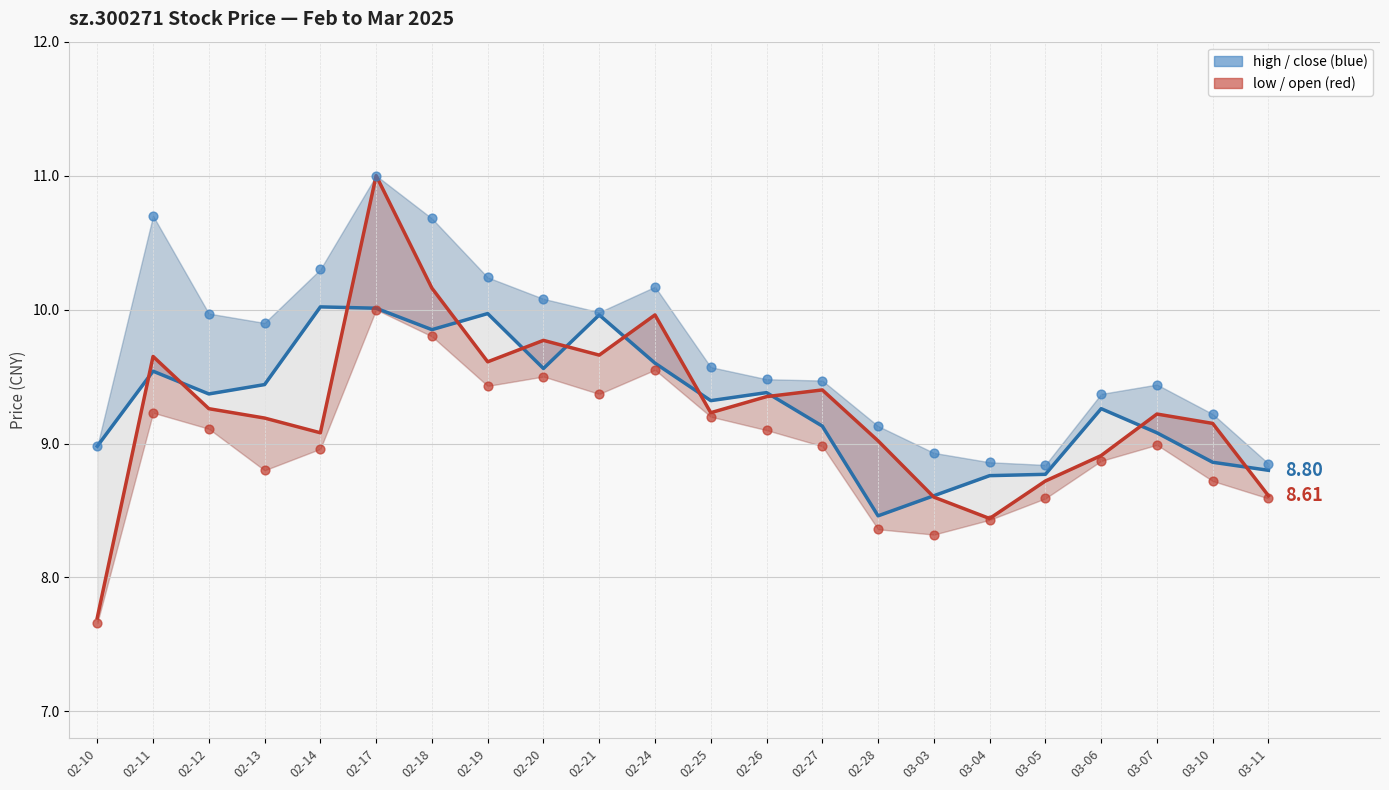

At how many categories does at least one series exceed 8?

22